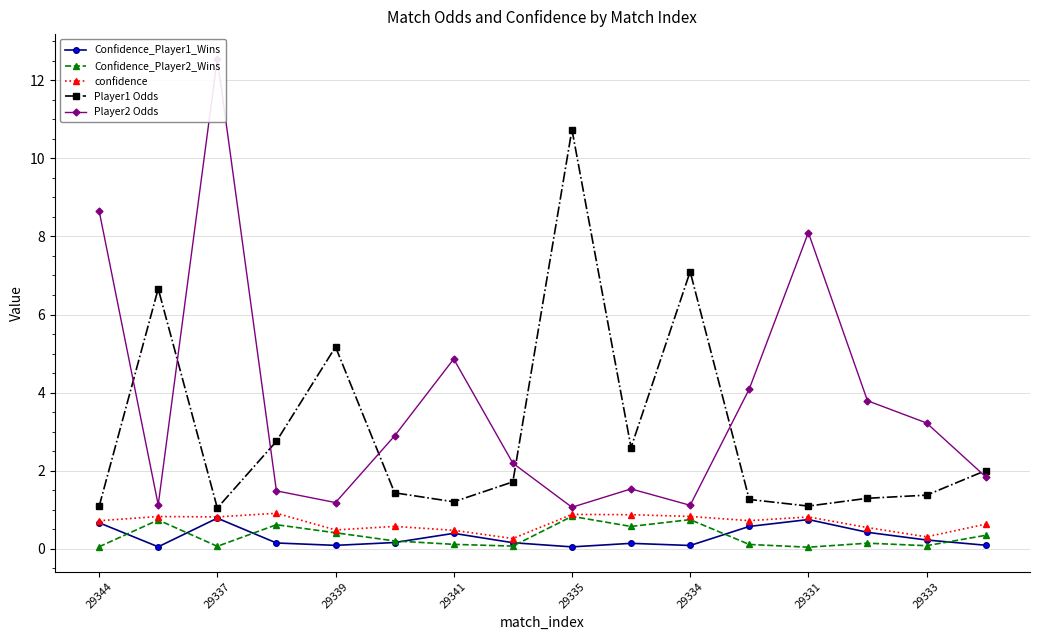

What is the lowest value of the confidence series?

0.3